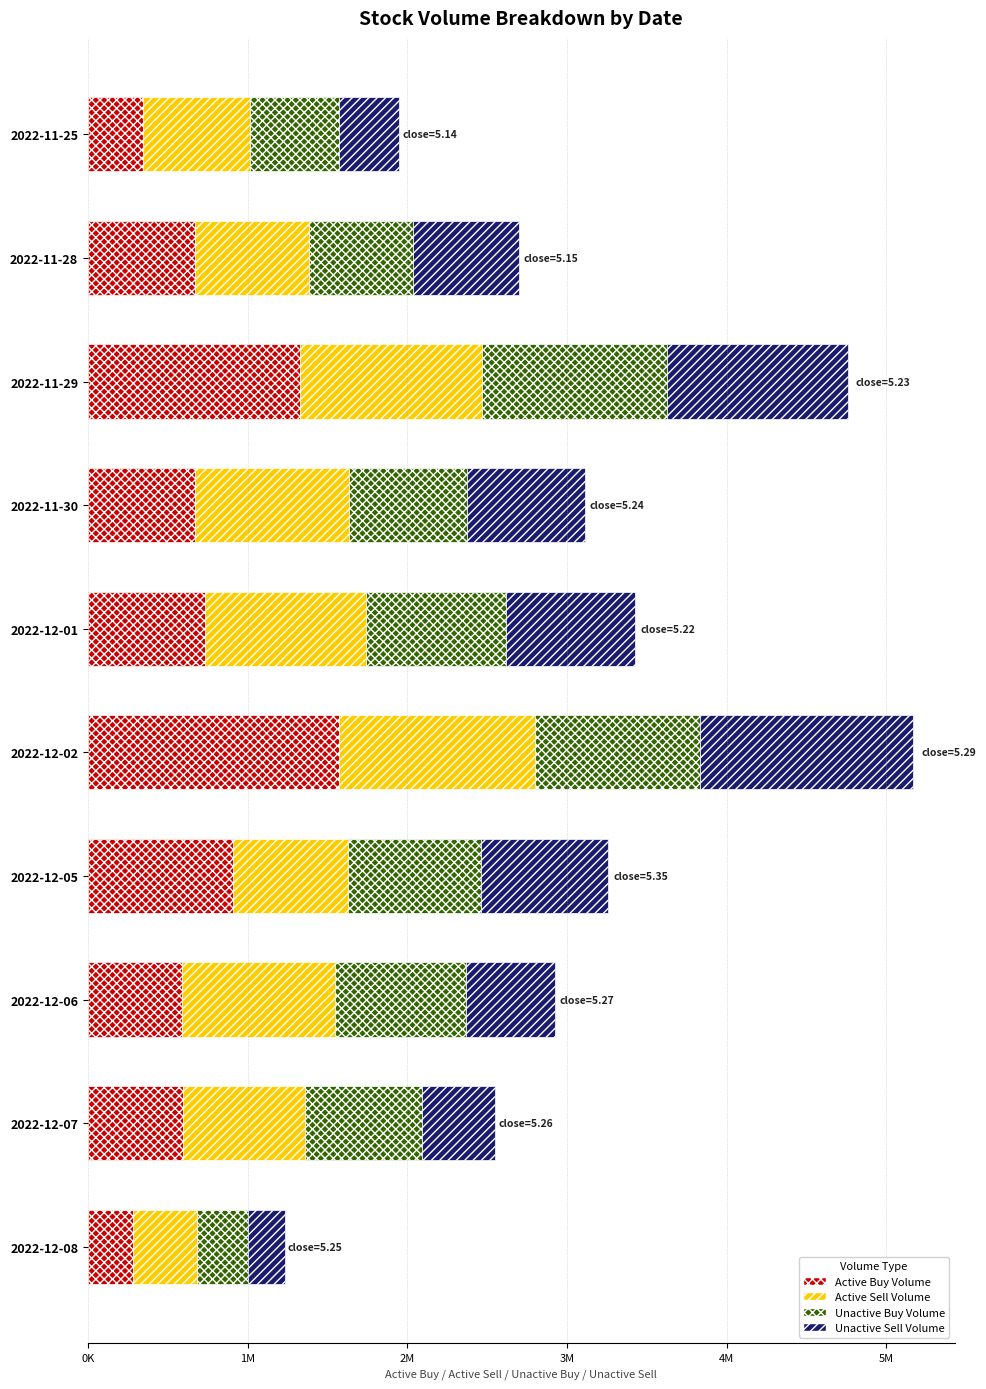

What is the average value of the Active Sell Volume series?

855651